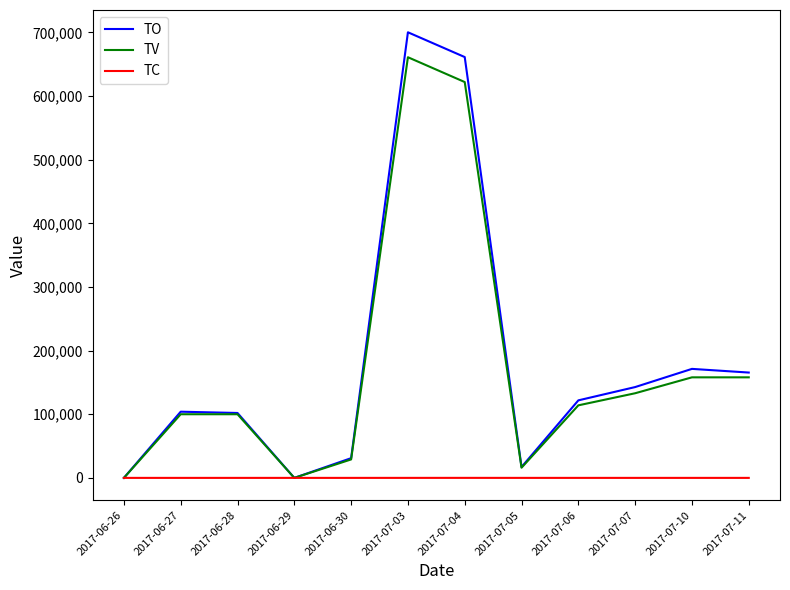

What is the maximum value for TO?

700200